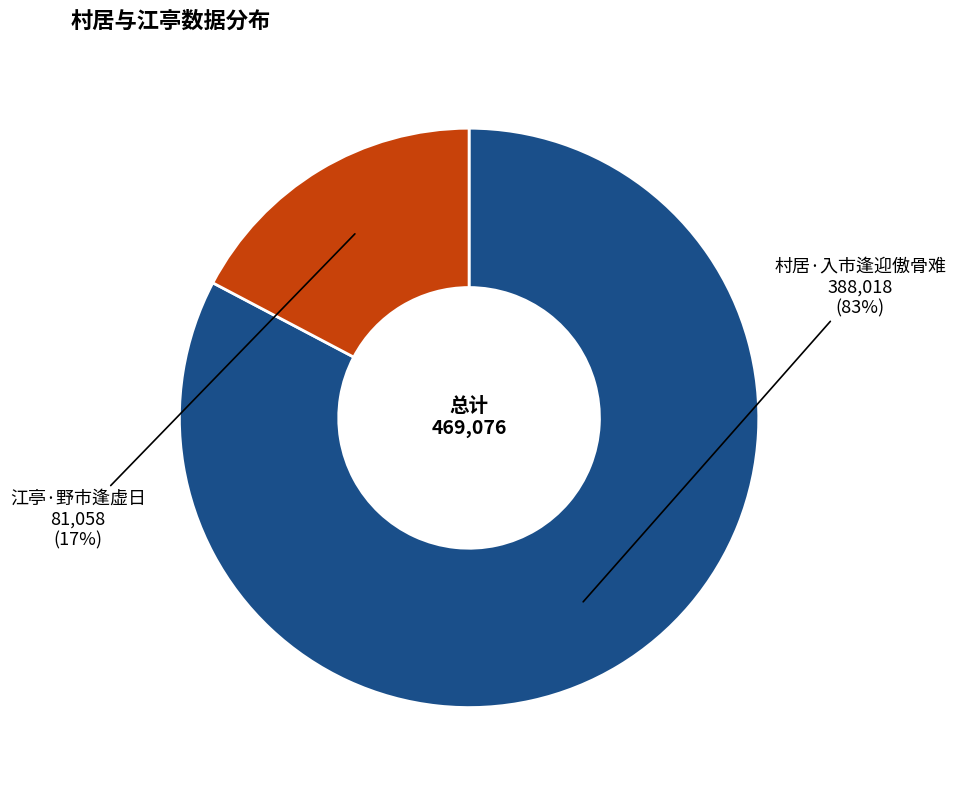

Count the number of slices in the pie.

2